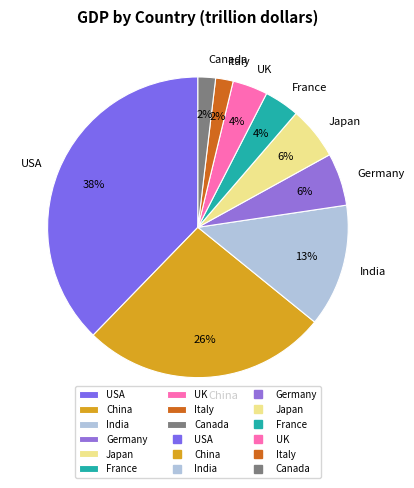

Does Italy account for over 50% of the chart?

No